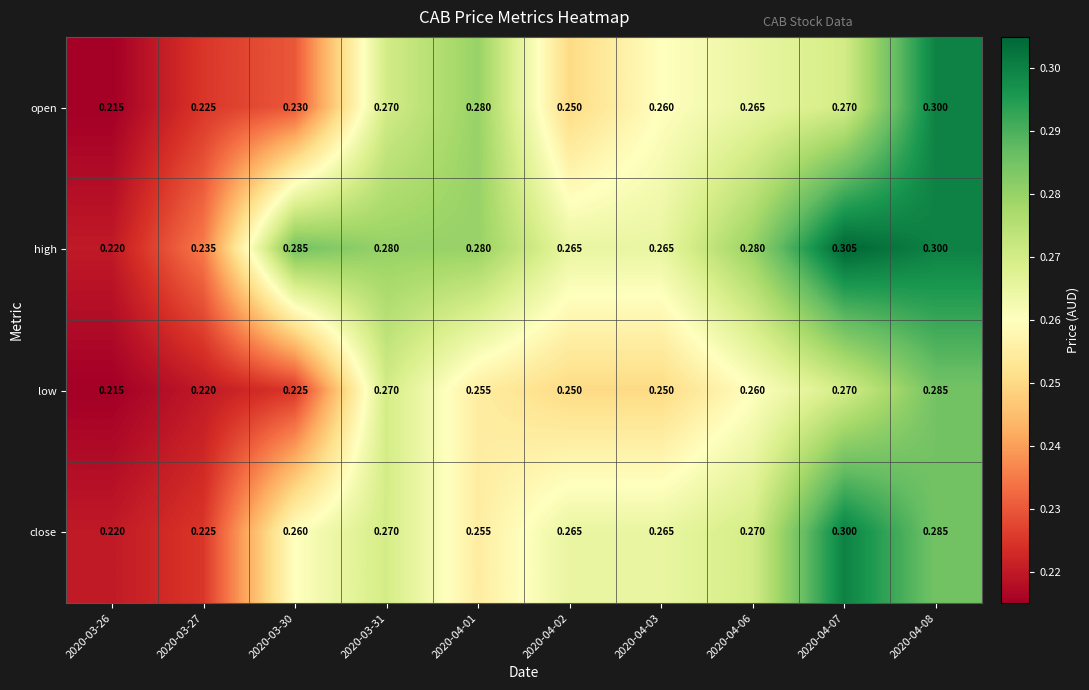

Rank the series at 2020-04-06 from highest to lowest value.

high, close, open, low